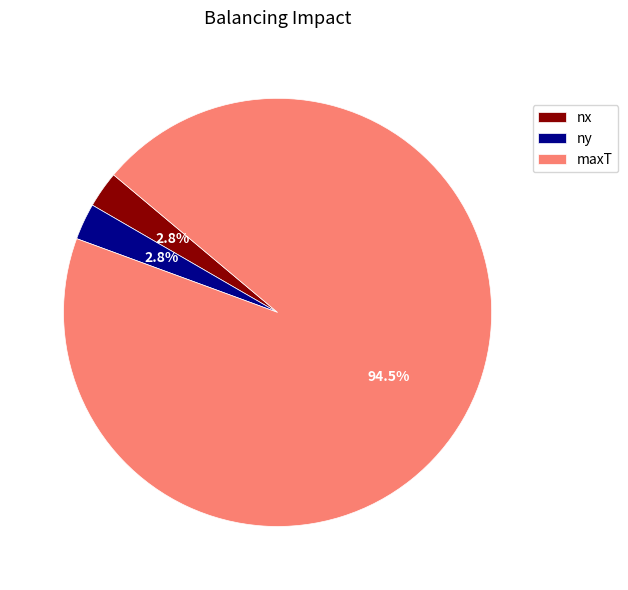

Which category has the biggest portion of the pie?

maxT